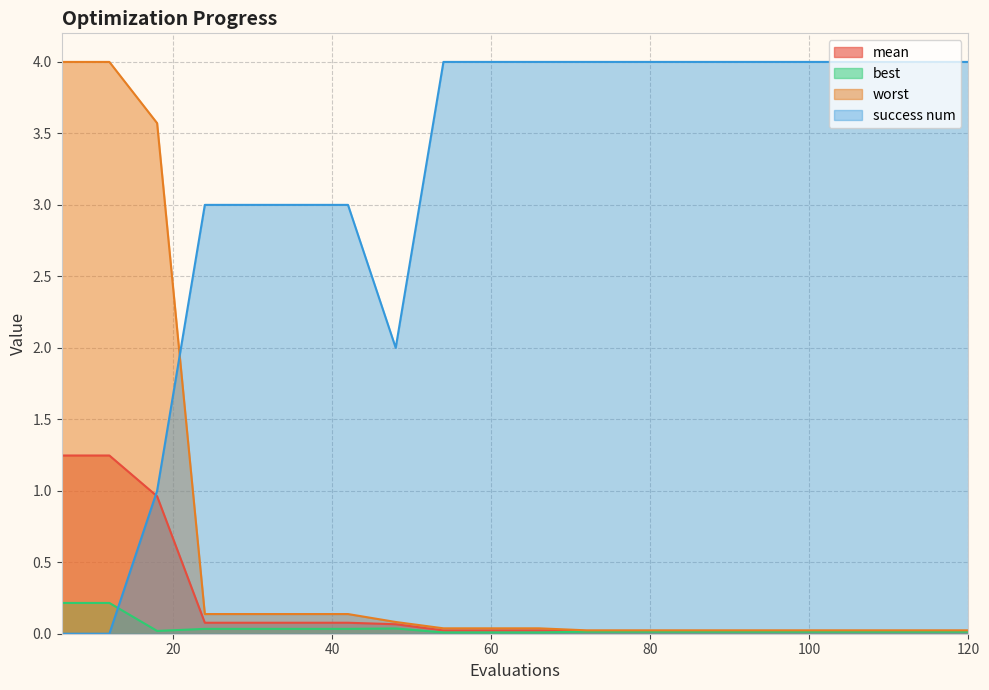

Which series changed the most between 30 and 42?

mean